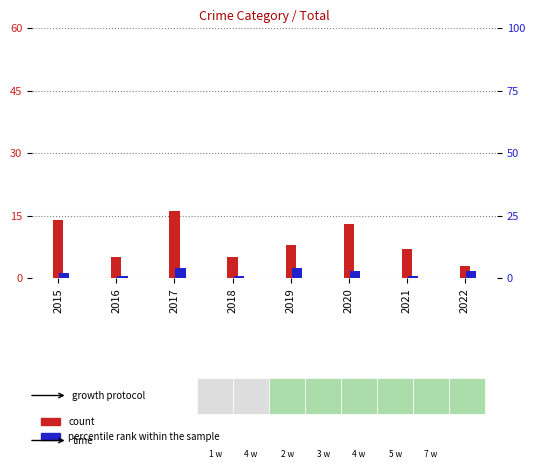

Which has a higher value, 2018 or 2022?

2018